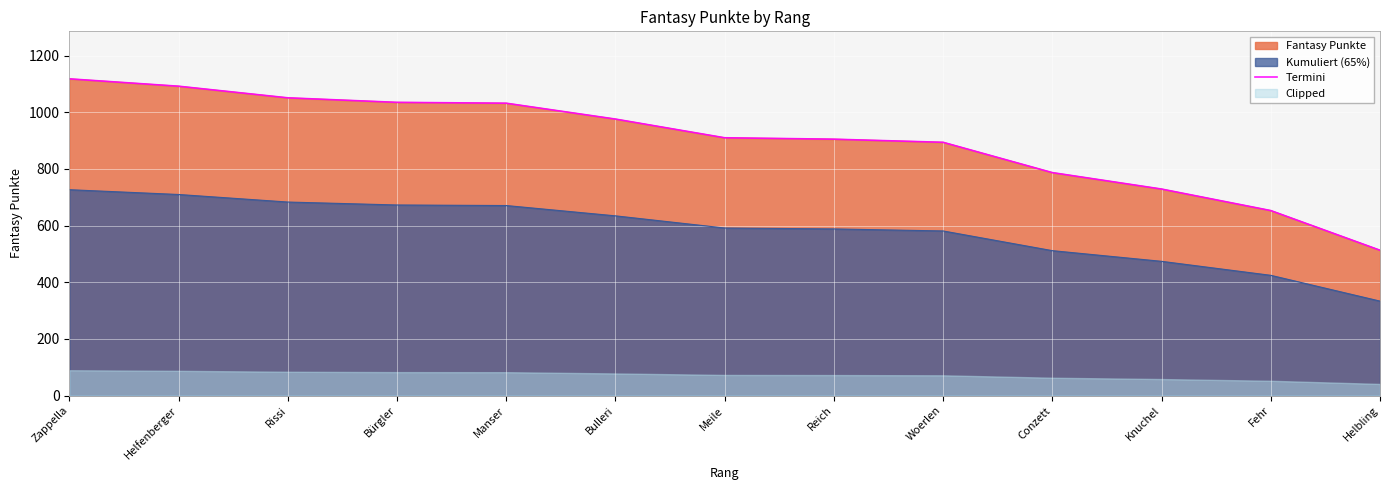

What is the change in value from Zappella to Knuchel?

-389